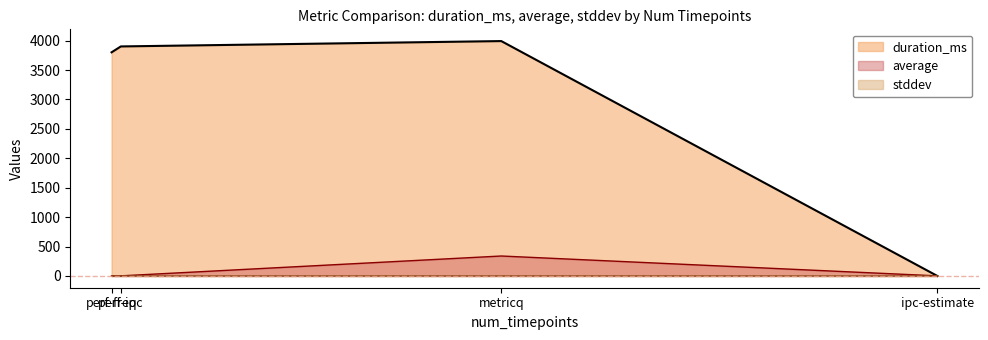

True or false: average and duration_ms cross at least once.

True